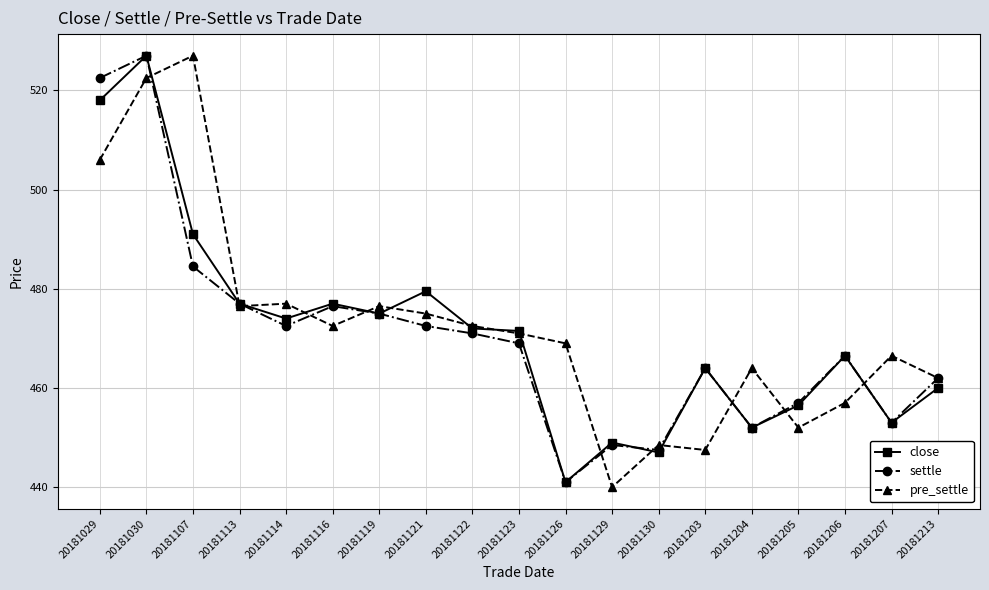

At how many categories does at least one series exceed 440?

19